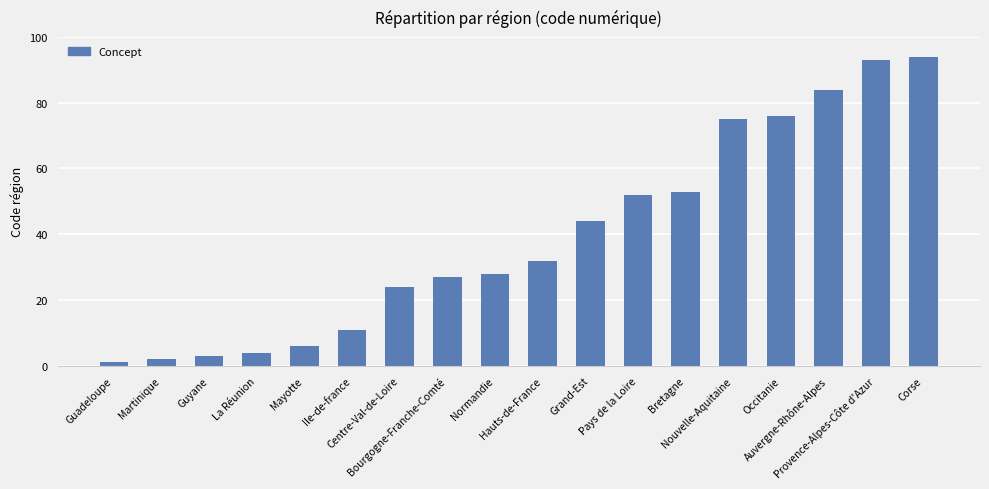

How many distinct data groups are displayed?

1